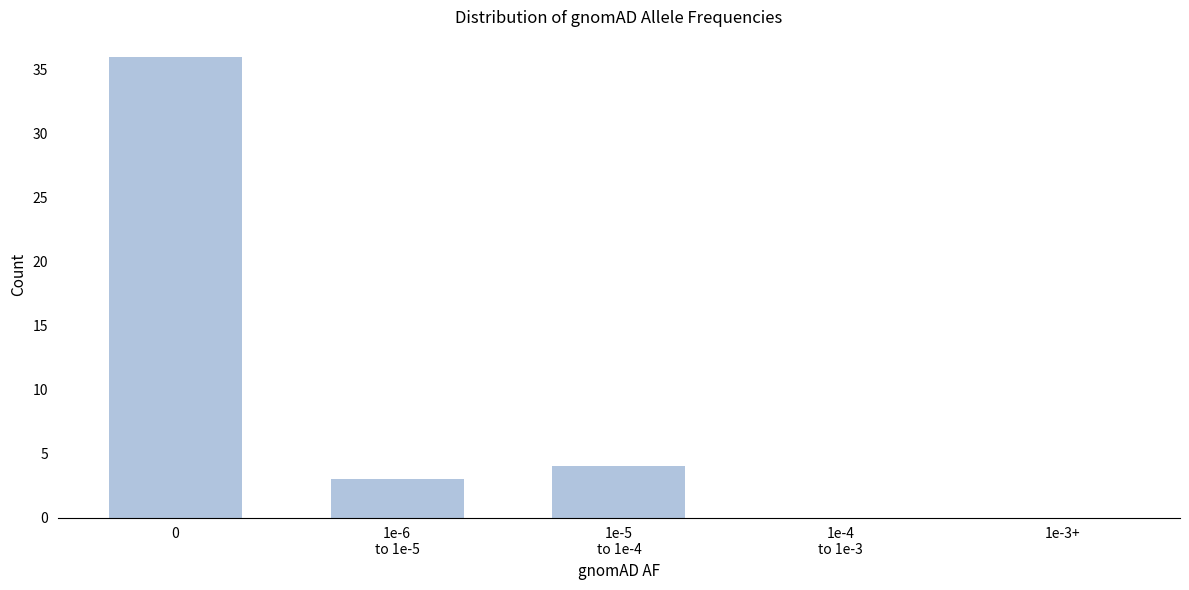

What is the greatest value displayed?

36